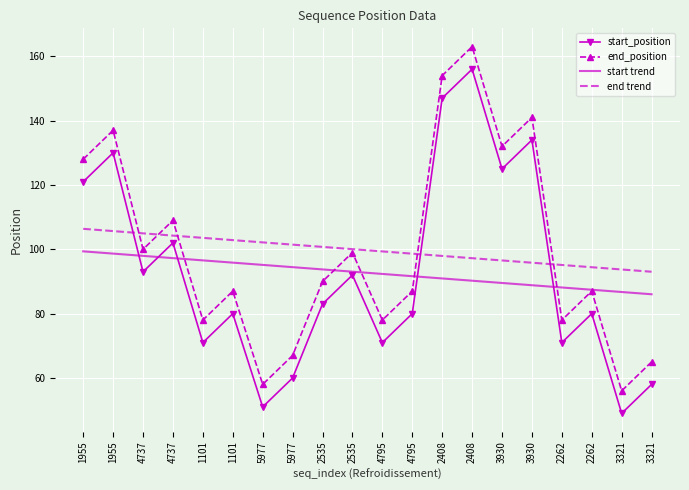

What is the sum of all start trend values?

1854.0